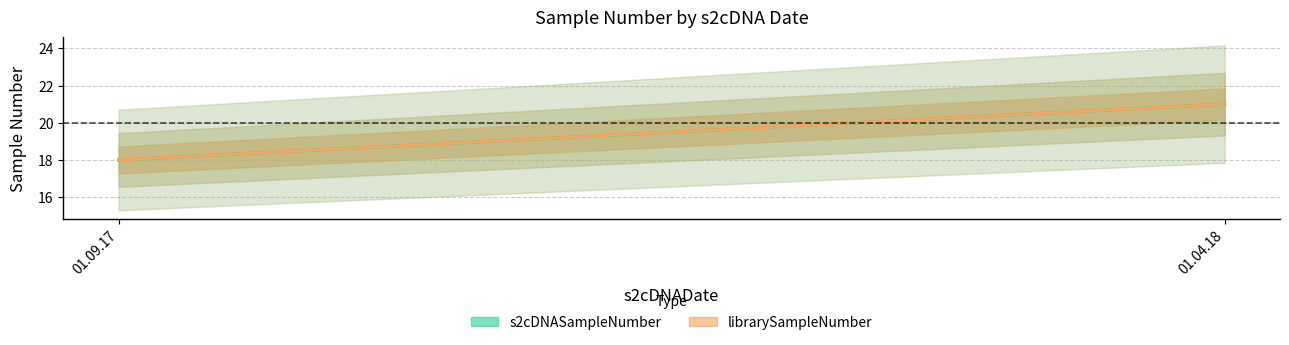

The value of librarySampleNumber at 01.09.17 is 18. True or false?

True